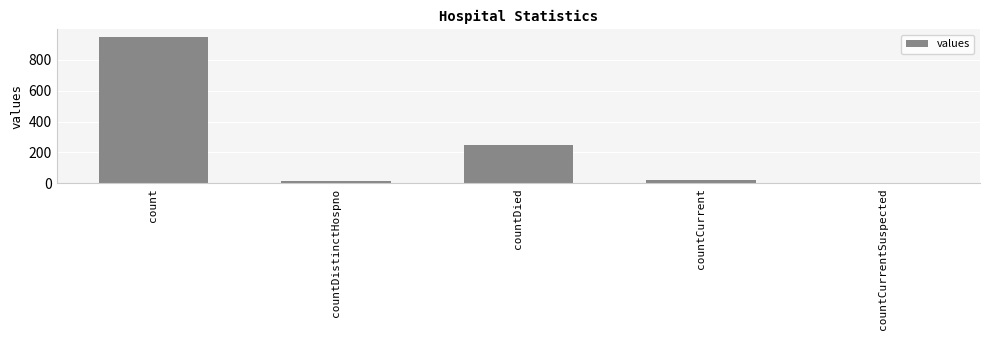

What is the difference between the values at countDied and countDistinctHospno?

233